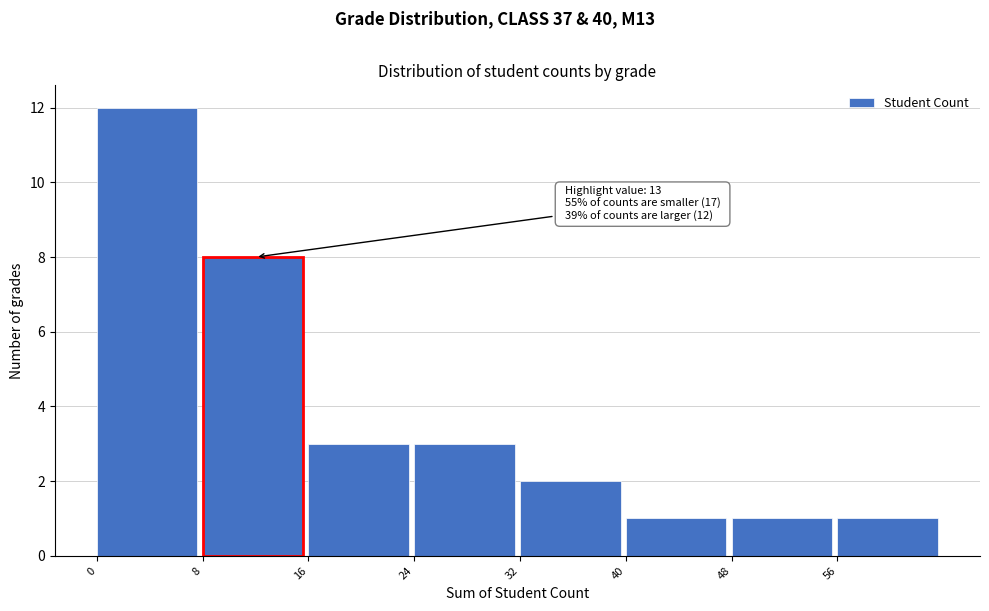

Which range on the x-axis has the tallest bar?

0 to 8